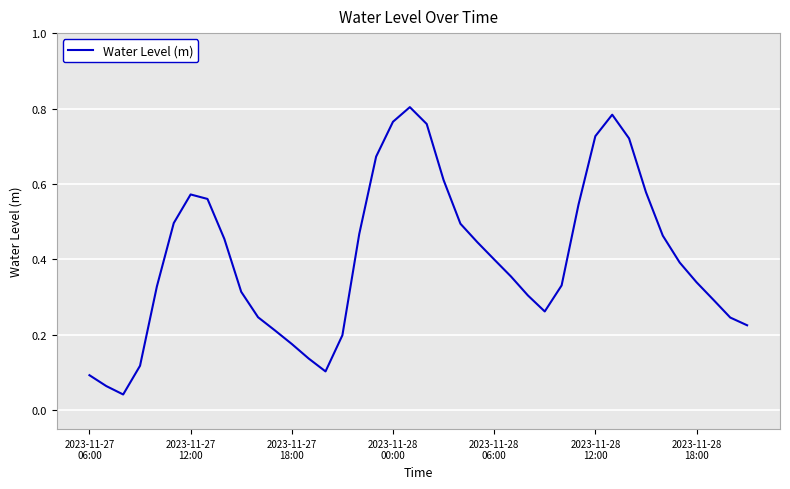

How many lines are shown in the chart?

1